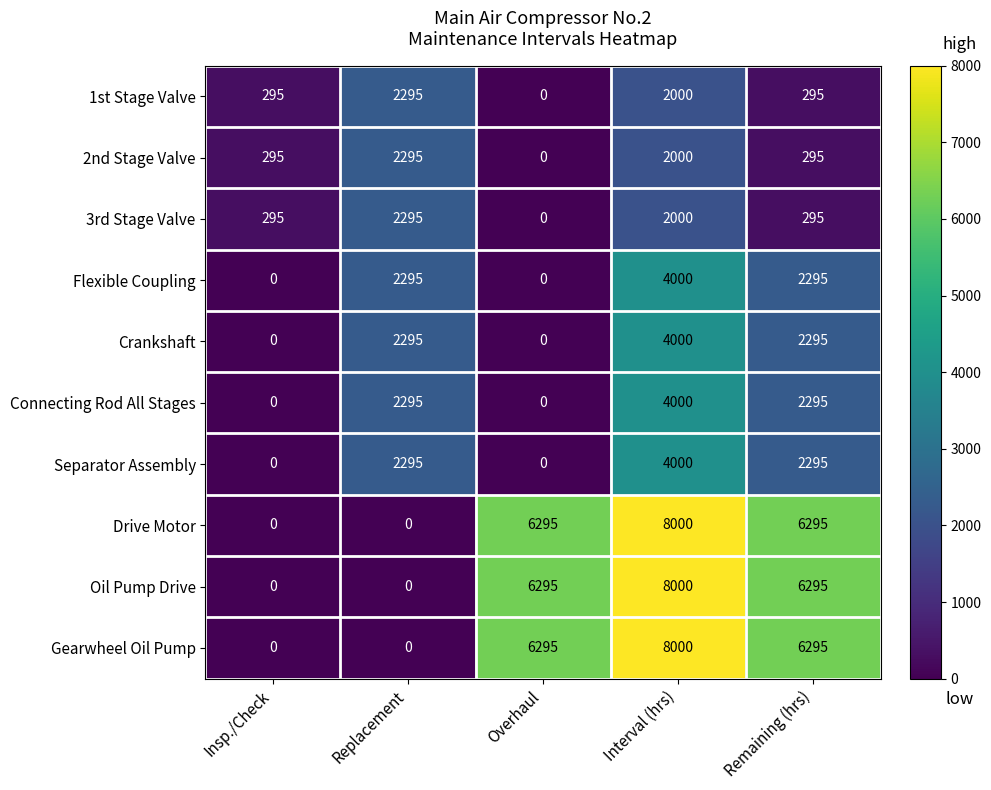

What is the total value across all series at Overhaul?

18885